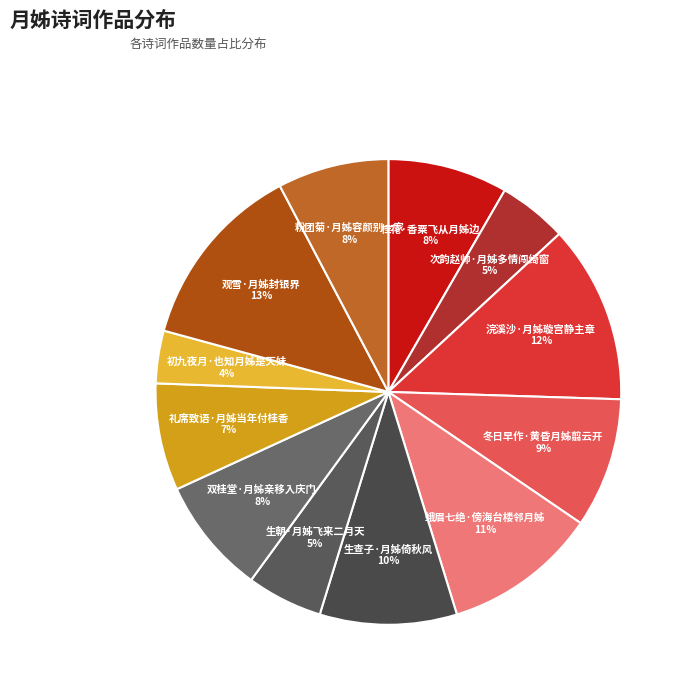

Is there a majority slice in this chart?

No